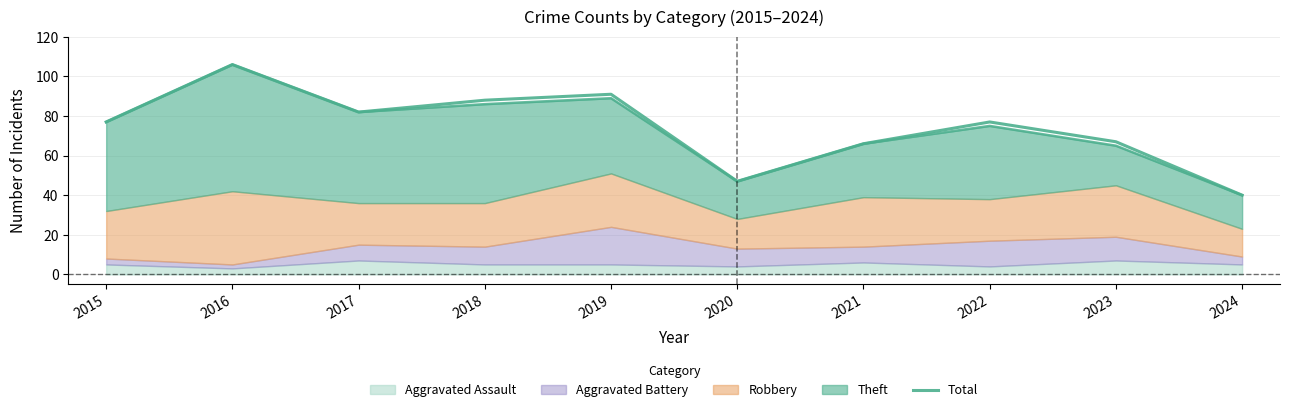

What is the value of the 2nd point from the left?

106